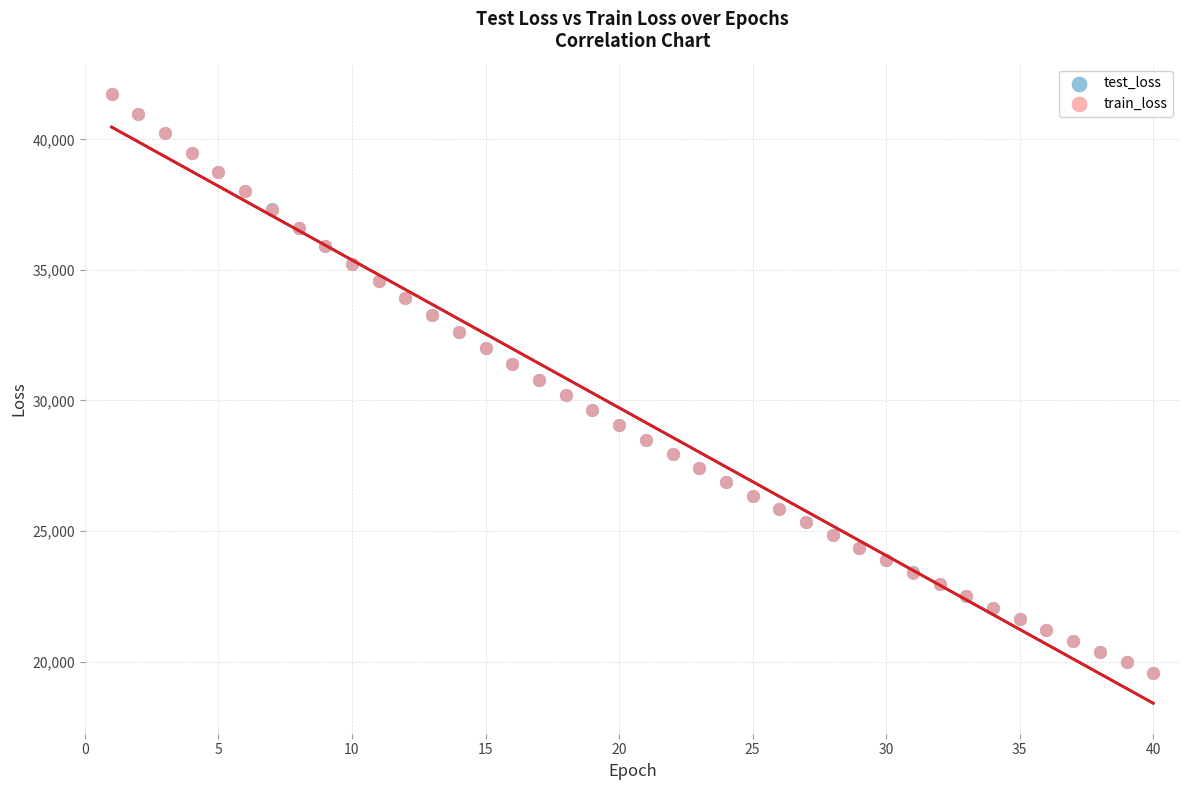

What are all the series names shown in the legend?

test_loss, train_loss